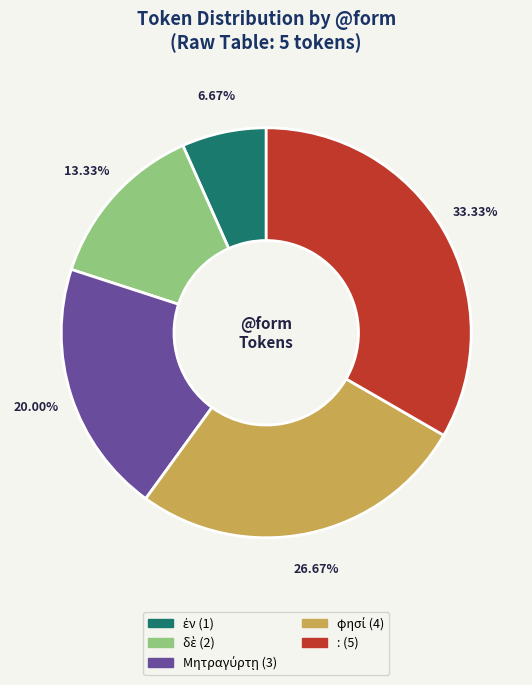

To the nearest percent, what is the difference between the largest and smallest slice percentages?

27%